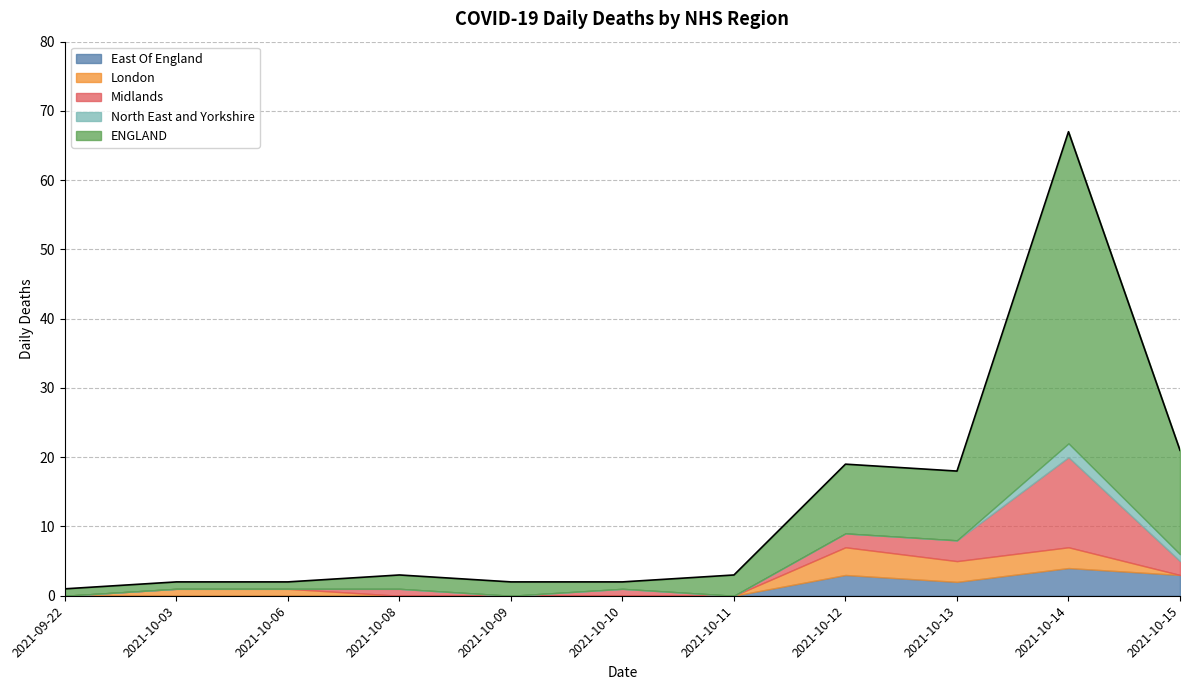

What is the label of the 4th point from the left?

2021-10-08